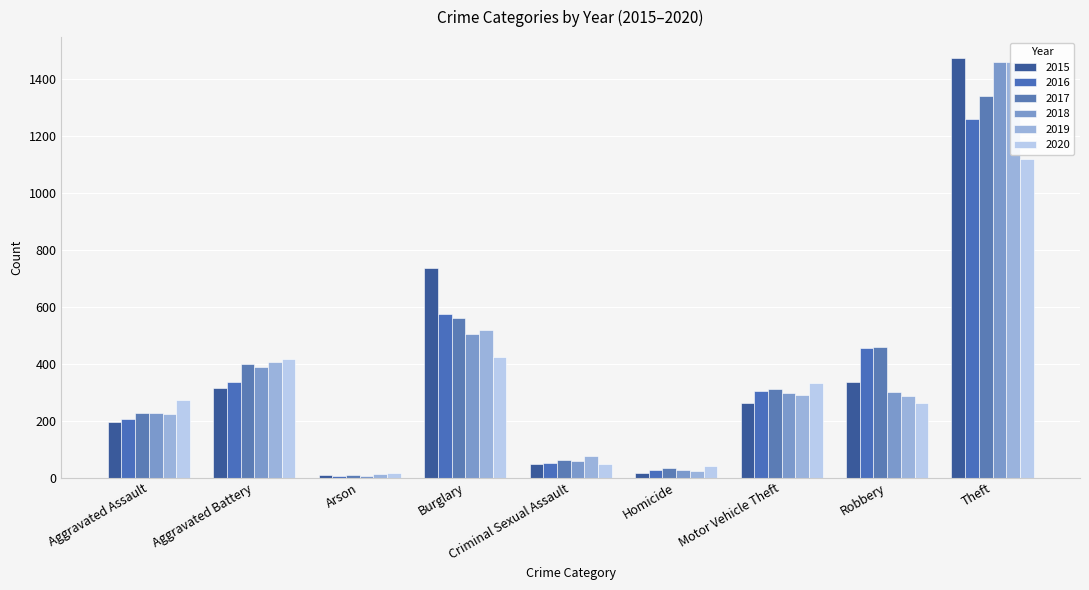

At how many categories does at least one series exceed 826?

1